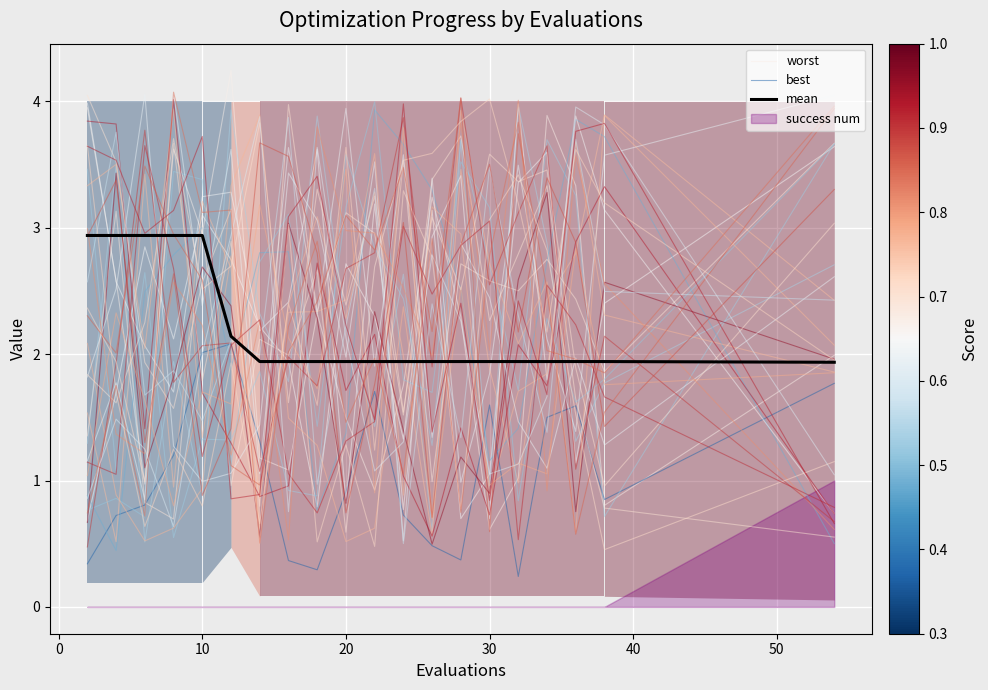

What is the minimum value for worst?

0.6